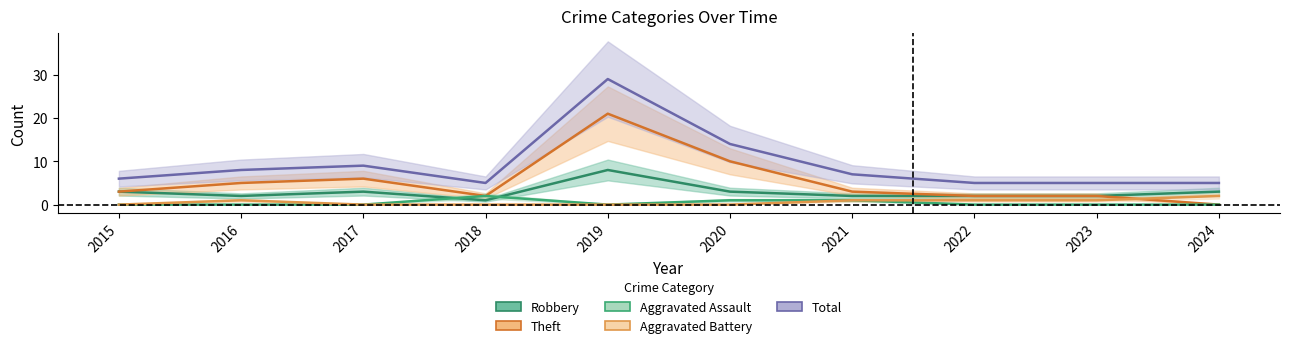

Does the chart display data point markers on the line(s)?

No